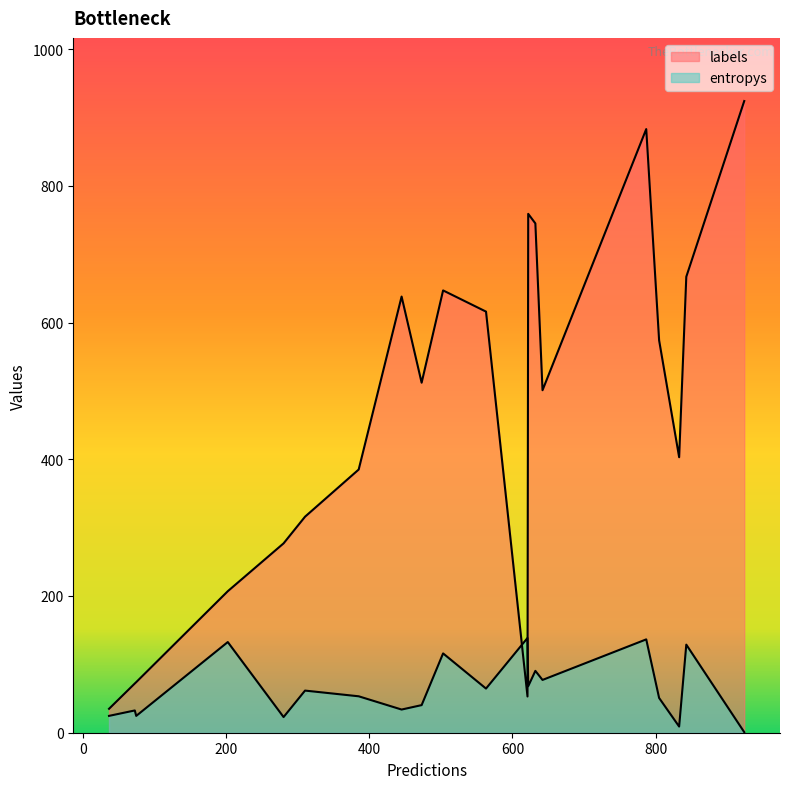

How many lines are shown in the chart?

2